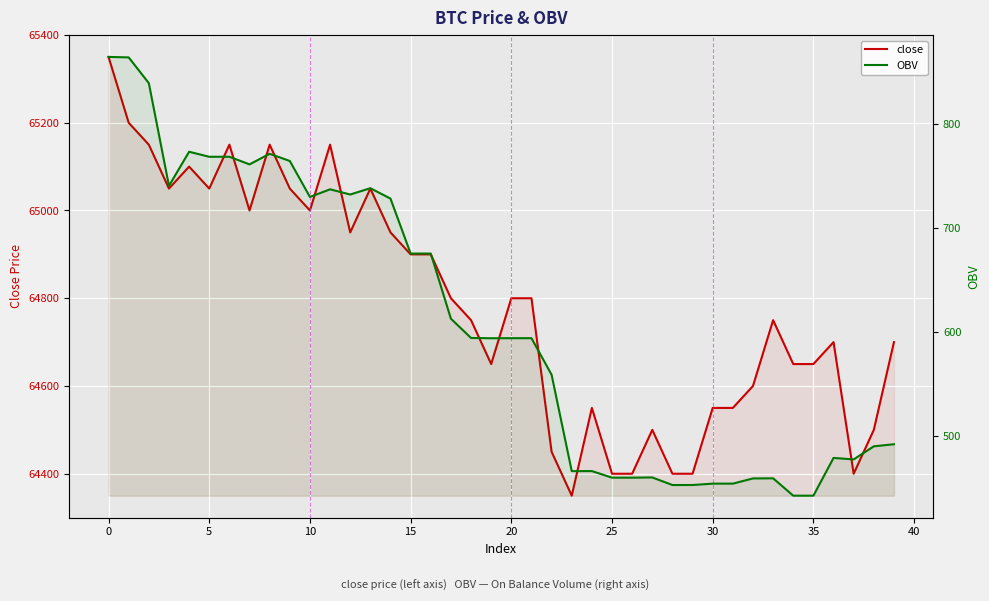

What is the highest value of the close series?

65350.0